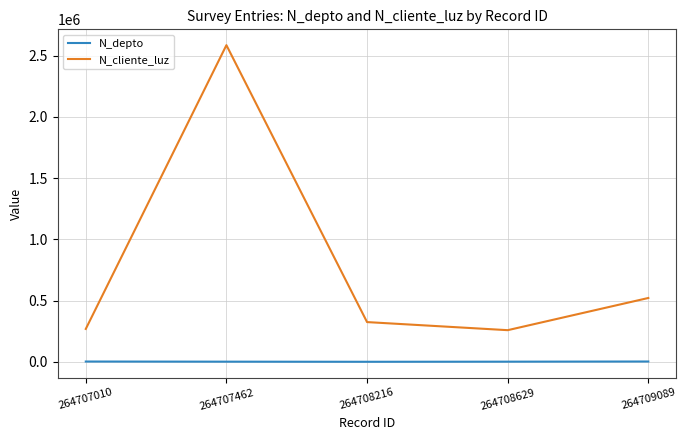

What is the difference between the N_cliente_luz values at 264707010 and 264707462?

2317580